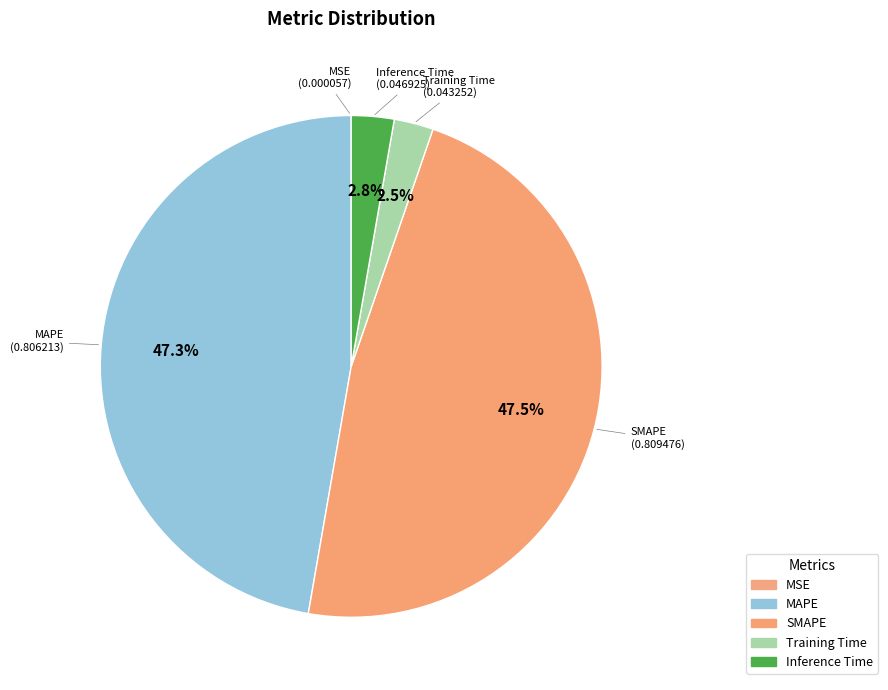

To the nearest percent, what is the average slice percentage?

20%